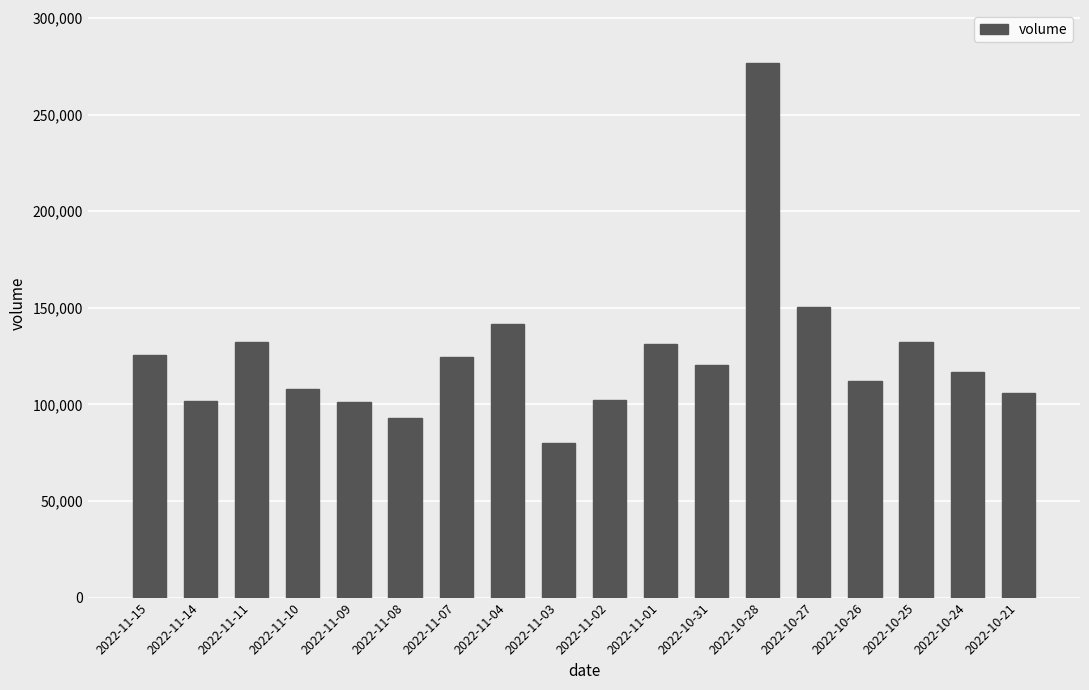

How many bars are there in total?

18